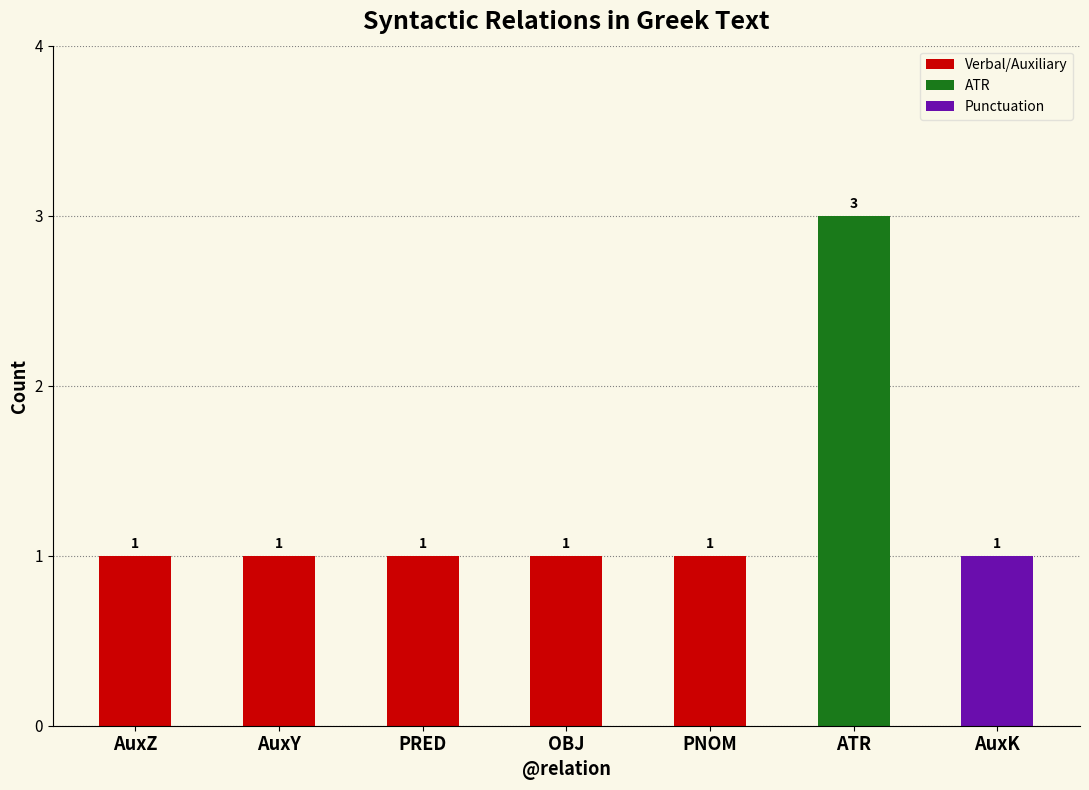

Reading left to right, list all the values displayed in this chart.

1	1	1	1	1	3	1